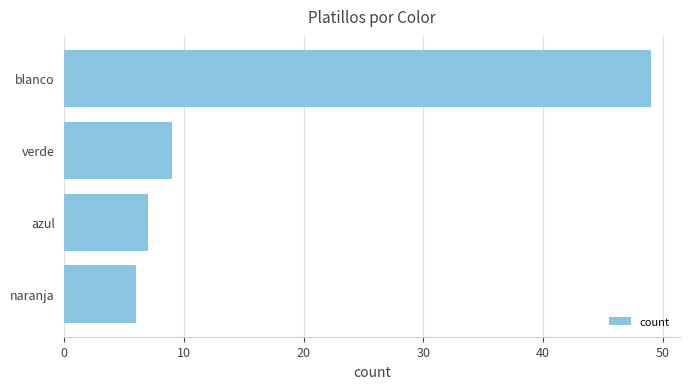

Rank the categories by value from highest to lowest.

blanco, verde, azul, naranja